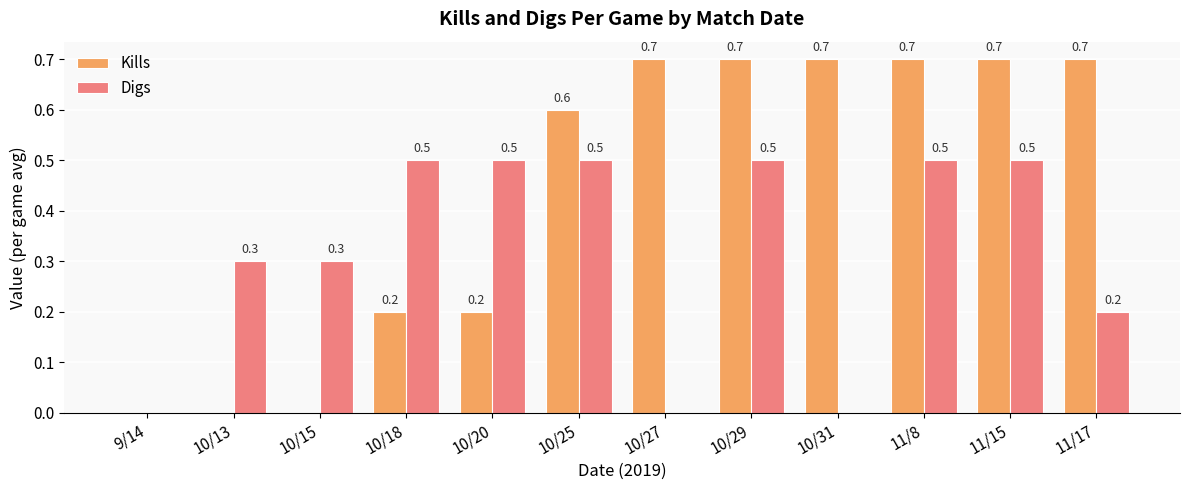

Which series changed the most between 9/14 and 10/18?

Digs